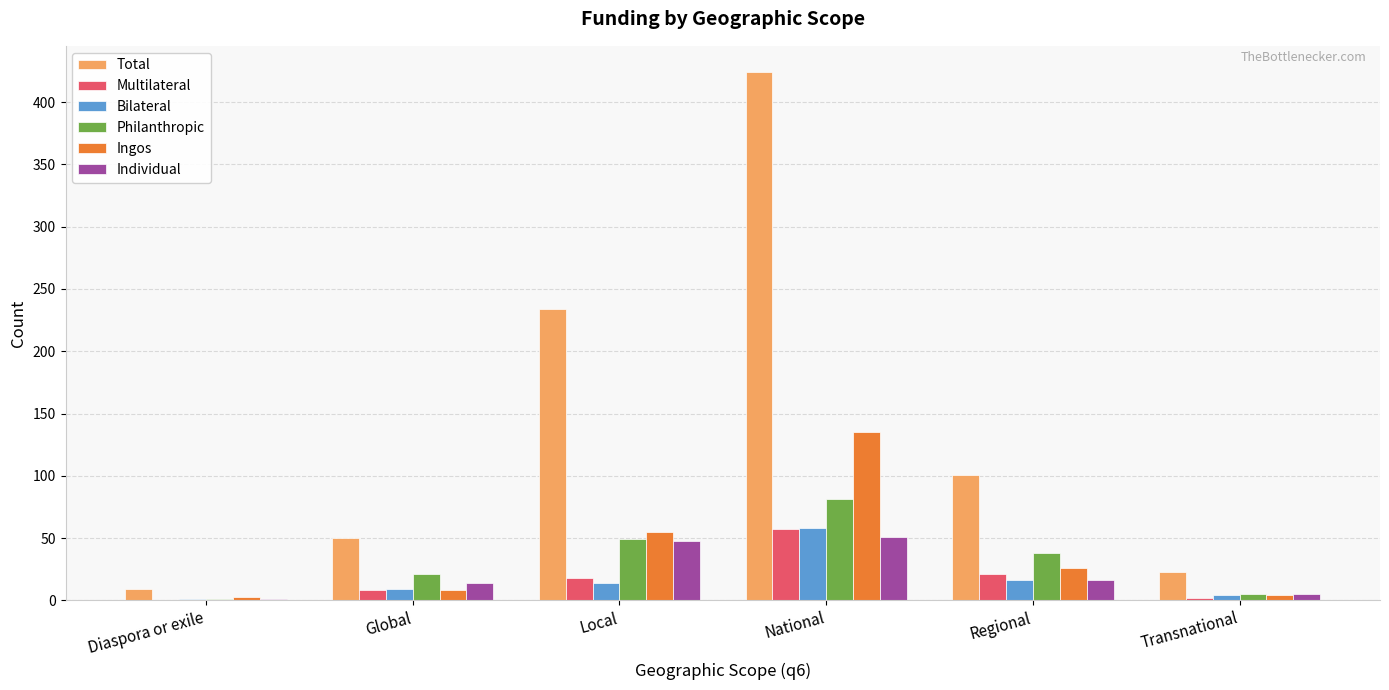

At which label does Philanthropic first exceed 38?

Local